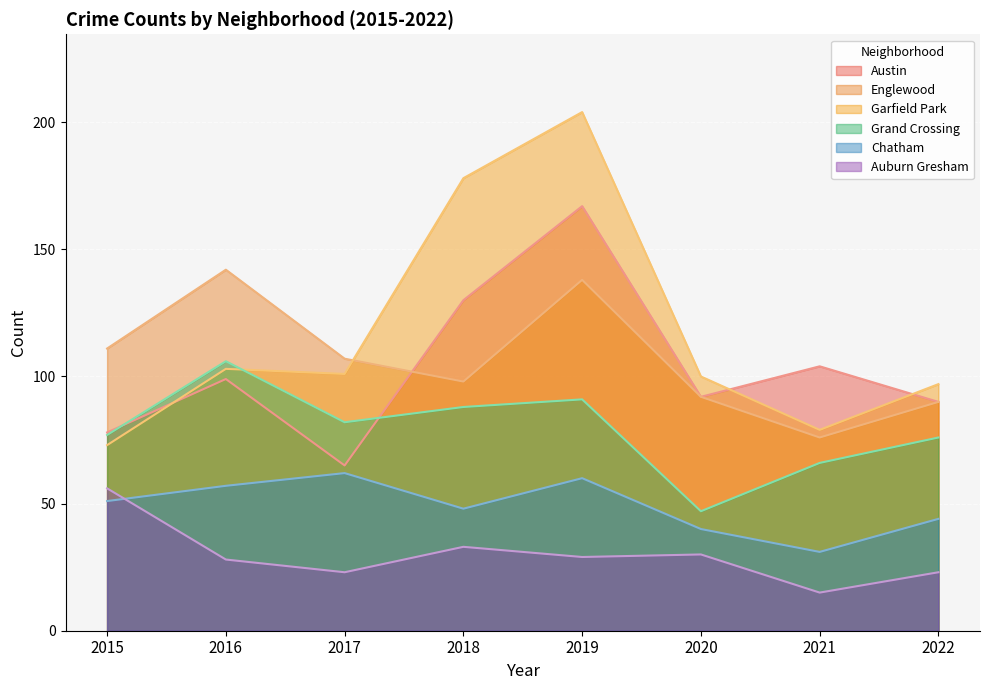

Reading left to right, transcribe all the data shown in this chart.

Austin: 78	99	65	130	167	92	104	90
Englewood: 111	142	107	98	138	92	76	90
Garfield Park: 73	103	101	178	204	100	79	97
Grand Crossing: 77	106	82	88	91	47	66	76
Chatham: 51	57	62	48	60	40	31	44
Auburn Gresham: 56	28	23	33	29	30	15	23